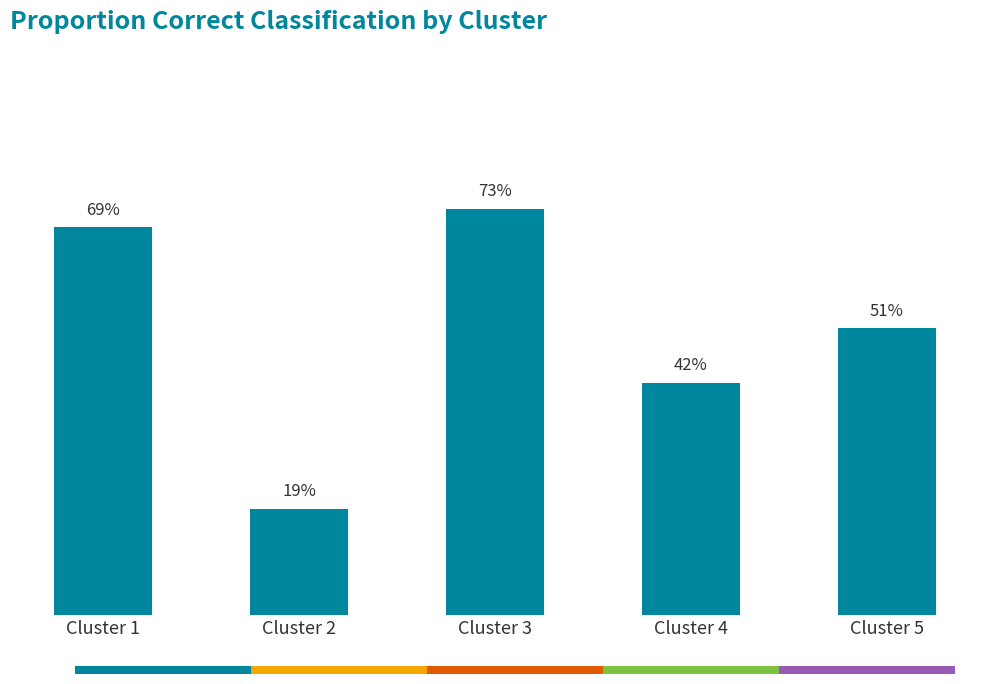

Reading left to right, list all the values displayed in this chart.

Cluster 1=0.7	Cluster 2=0.2	Cluster 3=0.7	Cluster 4=0.4	Cluster 5=0.5